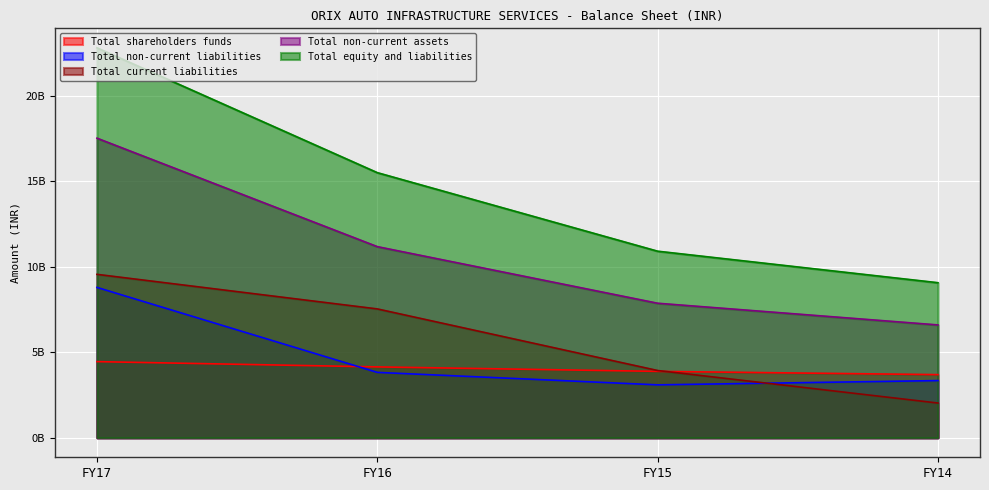

What is the average value of the Total non-current assets series?

10786515418